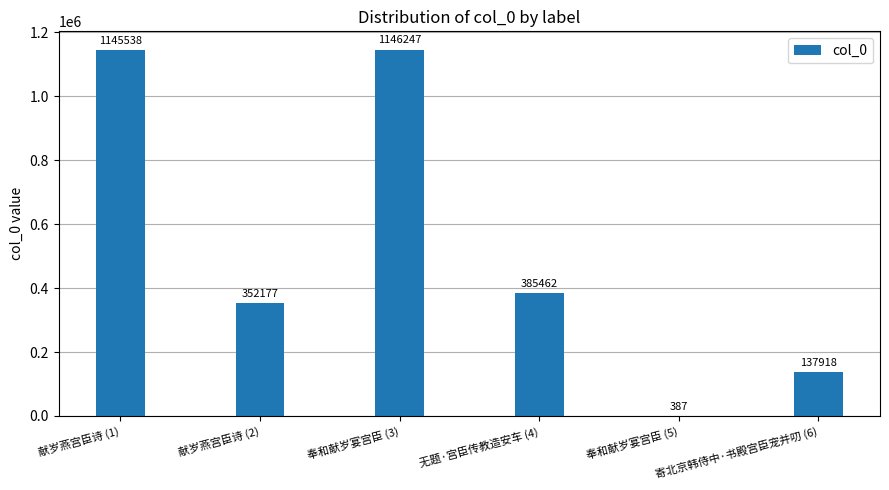

What is the sum of the values at 献岁燕宫臣诗 (2) and 献岁燕宫臣诗 (1)?

1497715